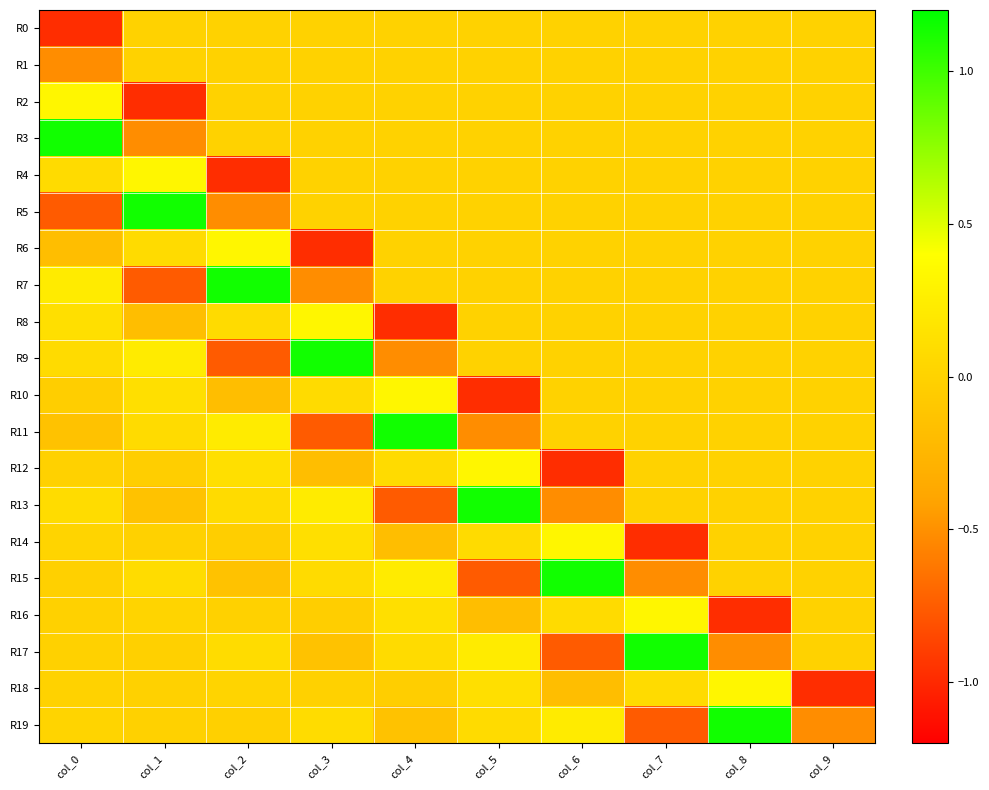

At which category does the chart reach its minimum across all series?

col_0